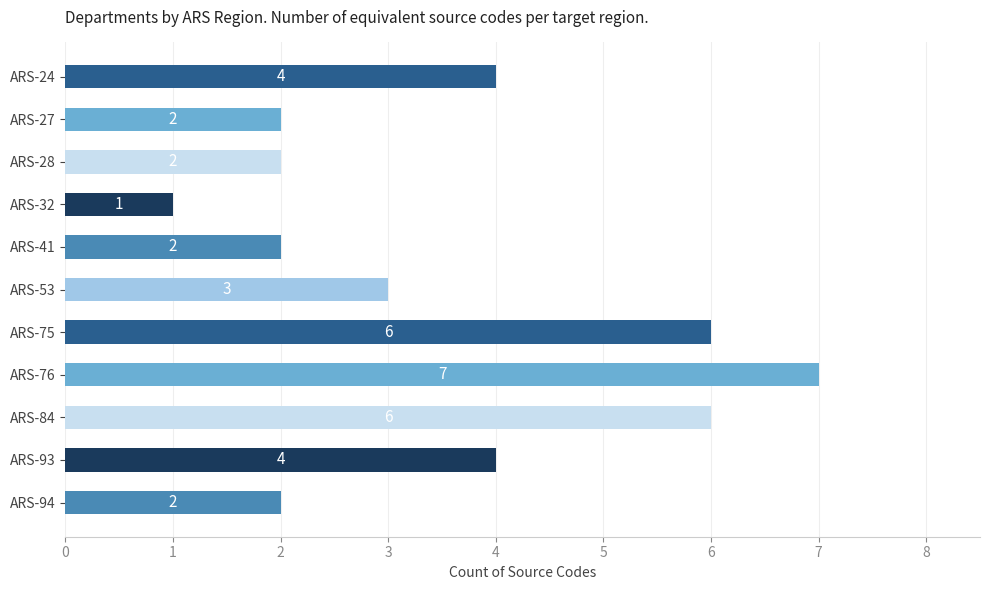

What is the value of the 8th bar from the top?

7